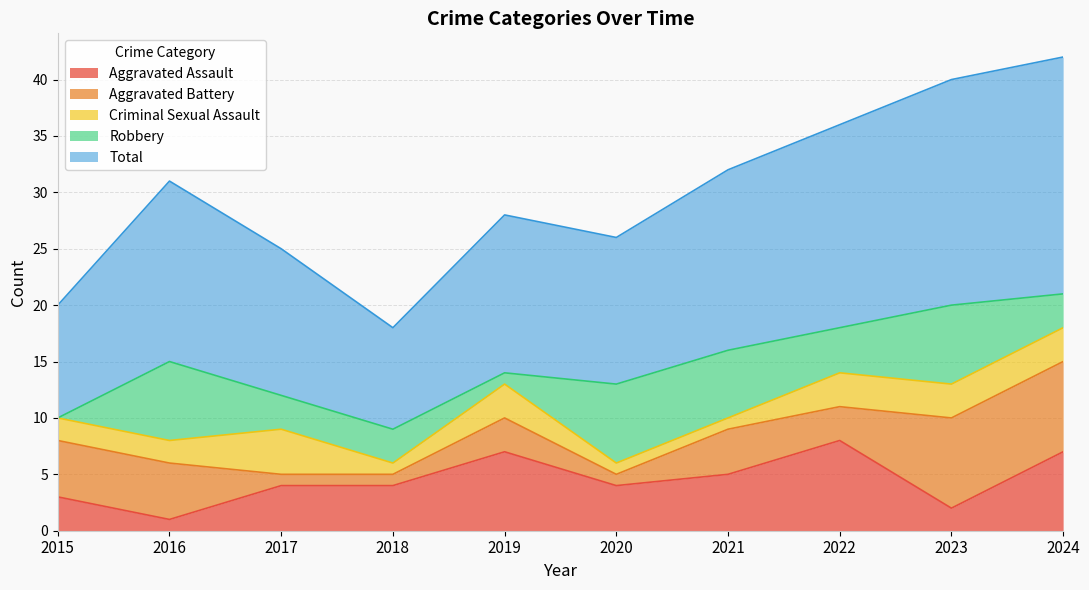

Does the chart have visible grid lines?

Yes